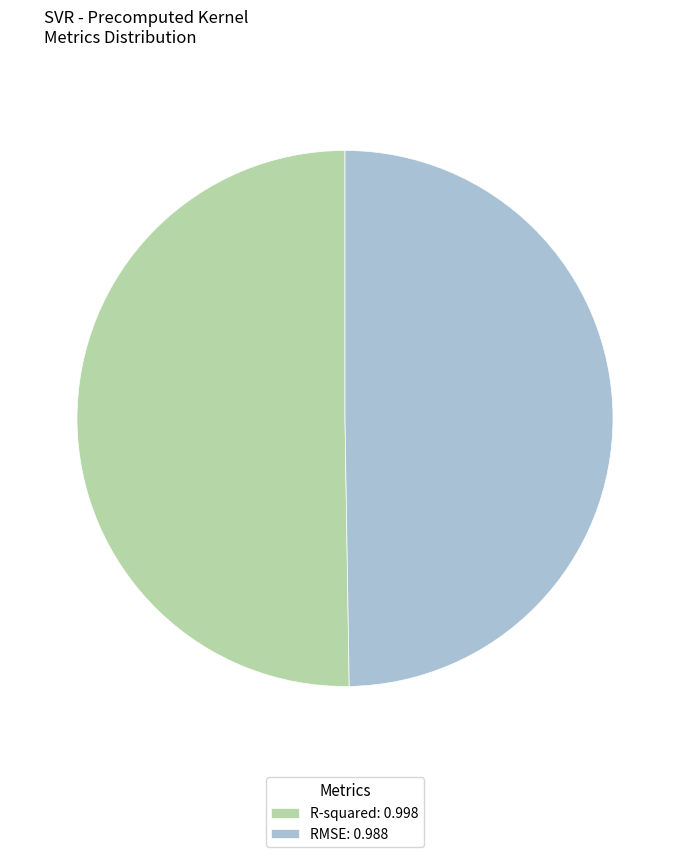

Combined, do RMSE: 0.988 and R-squared: 0.998 account for over 50%?

Yes